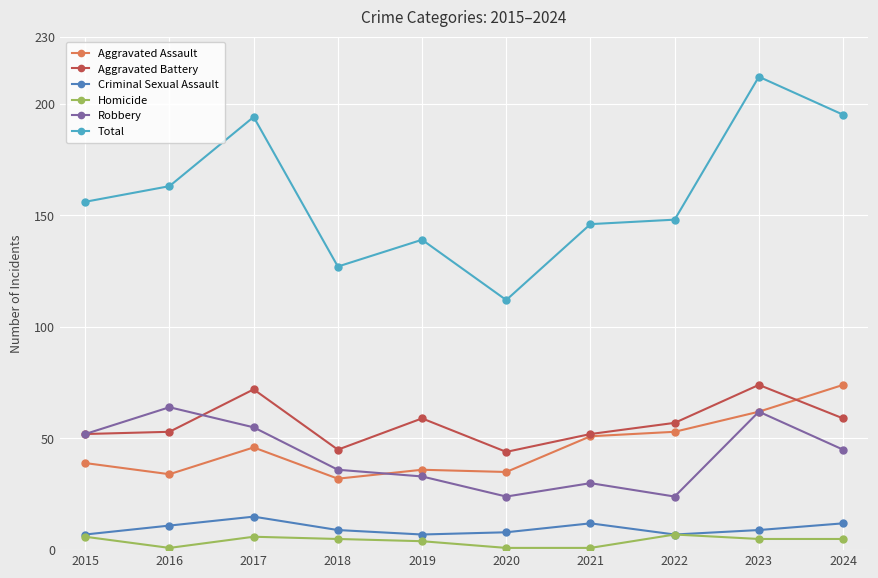

True or false: Total and Aggravated Battery intersect in this chart.

False